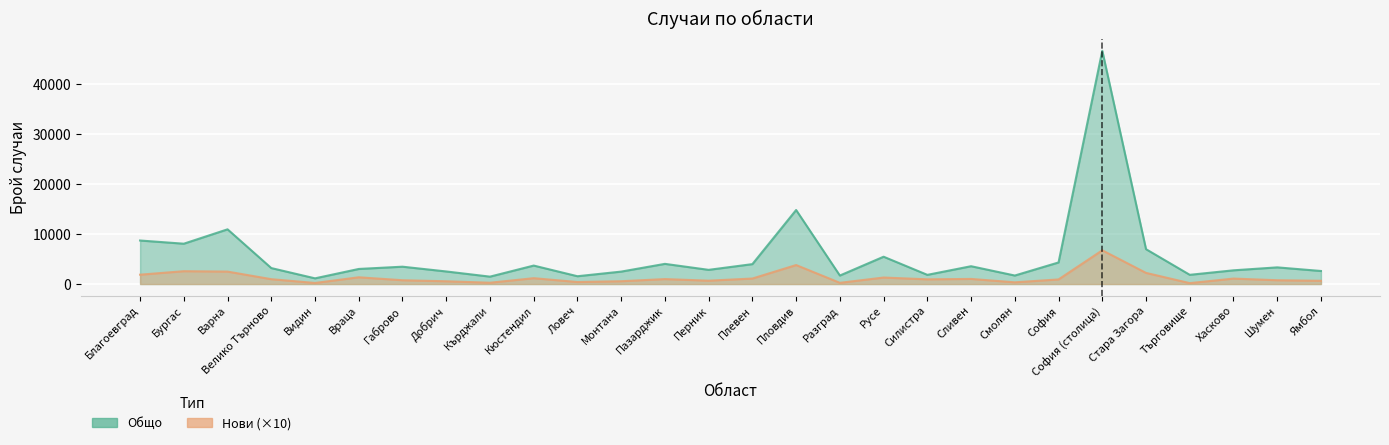

Reading left to right, what are all the values shown in this chart?

Общо: 8714	8075	10953	3195	1138	3018	3471	2517	1479	3696	1561	2488	4037	2839	3985	14821	1700	5469	1837	3566	1702	4320	46714	6976	1844	2745	3336	2611
Нови: 1870	2570	2490	970	210	1350	760	550	260	1170	400	560	990	670	1100	3800	240	1300	940	1020	340	920	6750	2230	180	1090	760	650